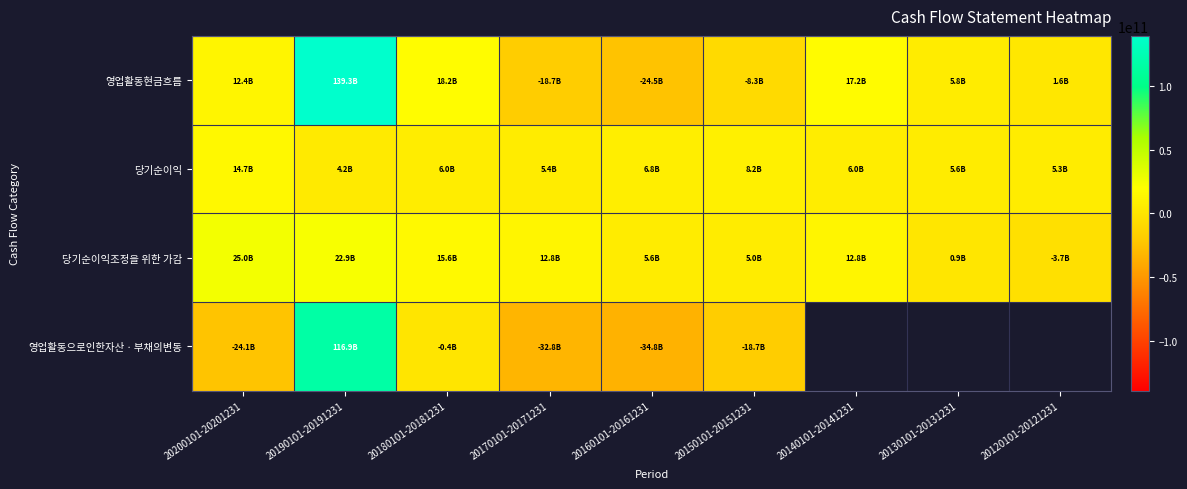

What is the highest value of the 당기순이익 series?

14722049949.0